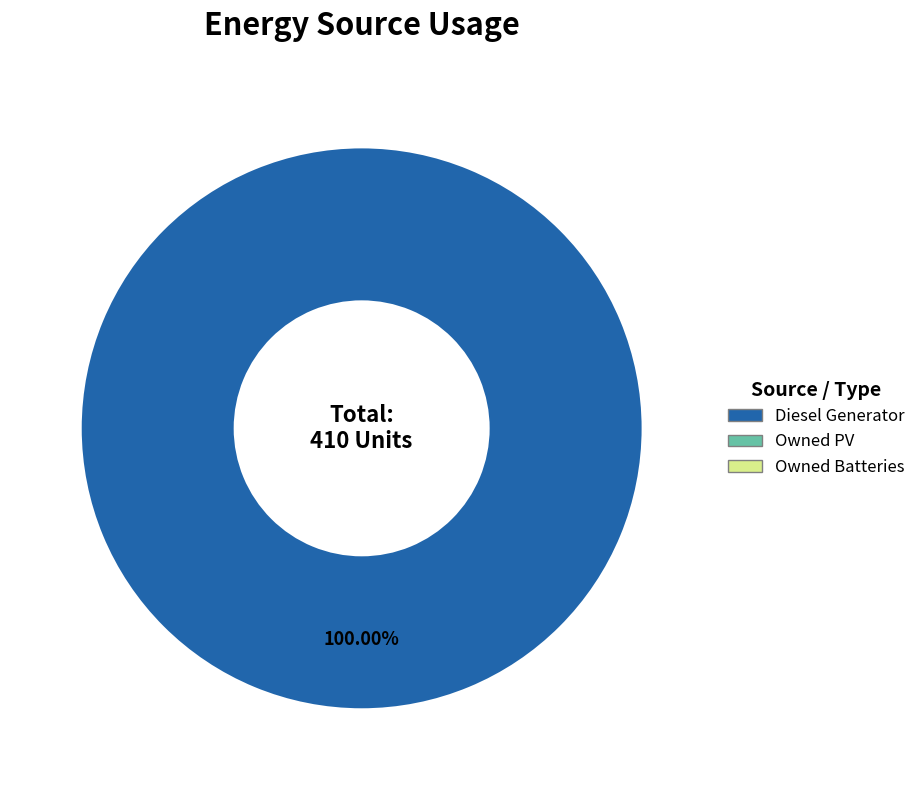

Is there any slice that represents more than half of the pie?

Yes